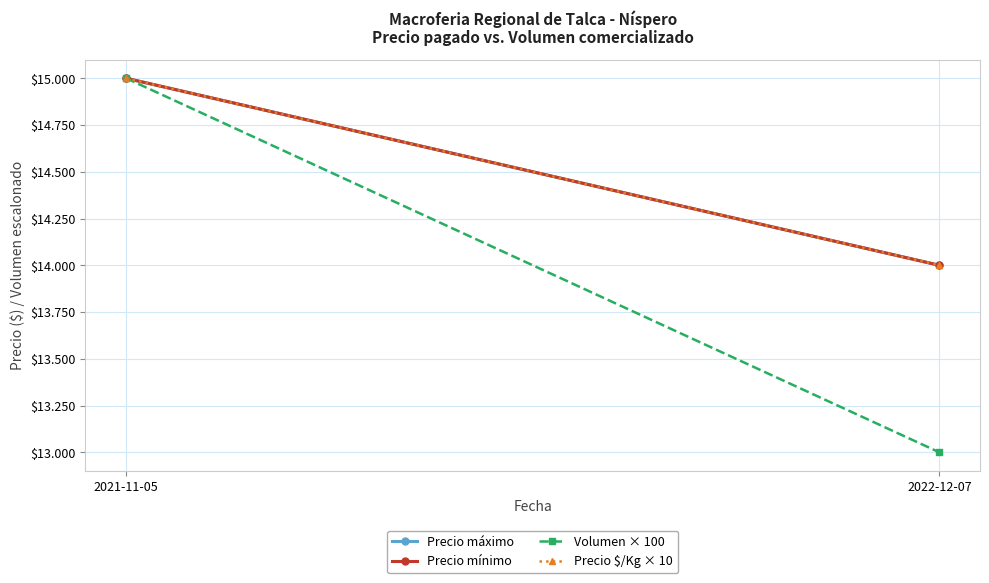

Rank the series at 2022-12-07 from highest to lowest value.

Precio máximo, Precio mínimo, Precio $/Kg × 10, Volumen × 100